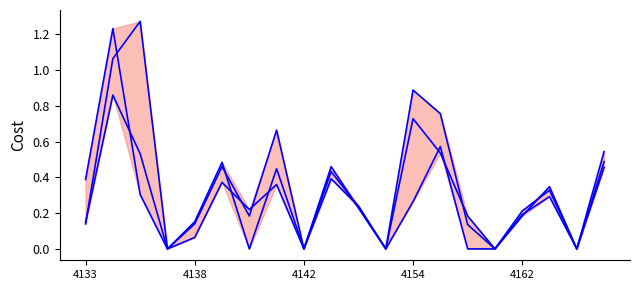

How many lines are shown in the chart?

3